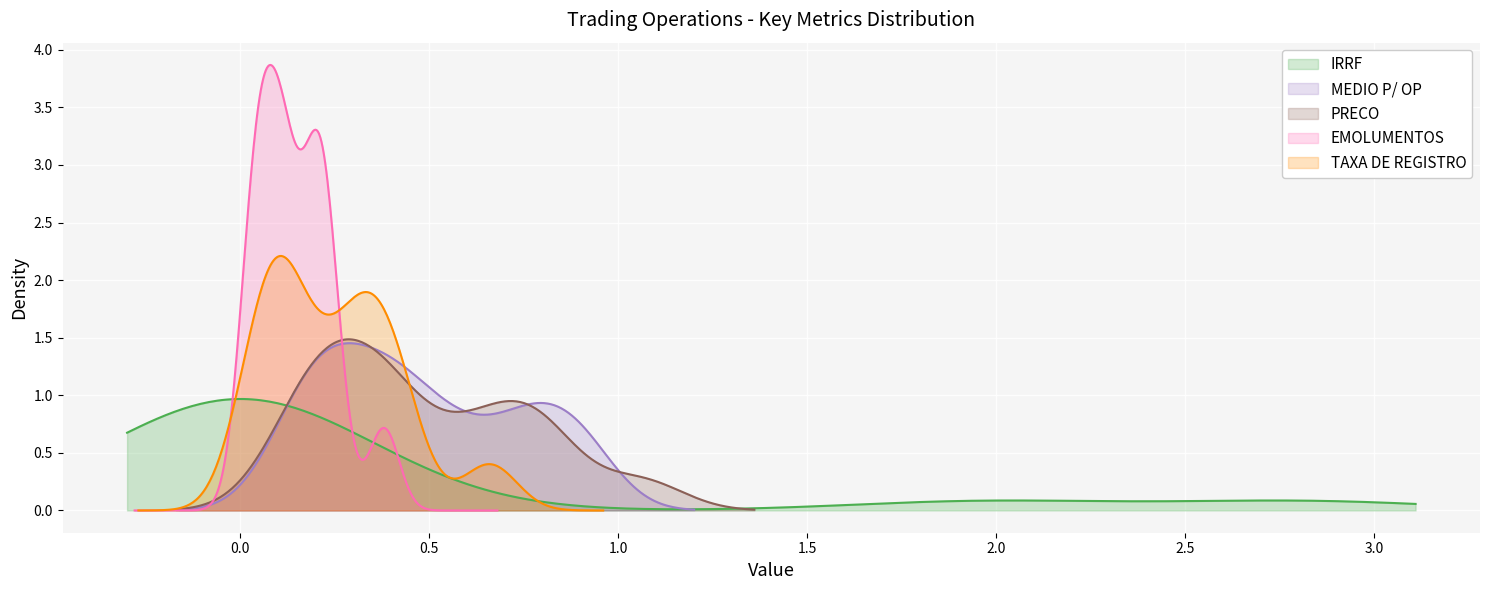

What is the value of the EMOLUMENTOS point at the 2nd from the left?

0.1